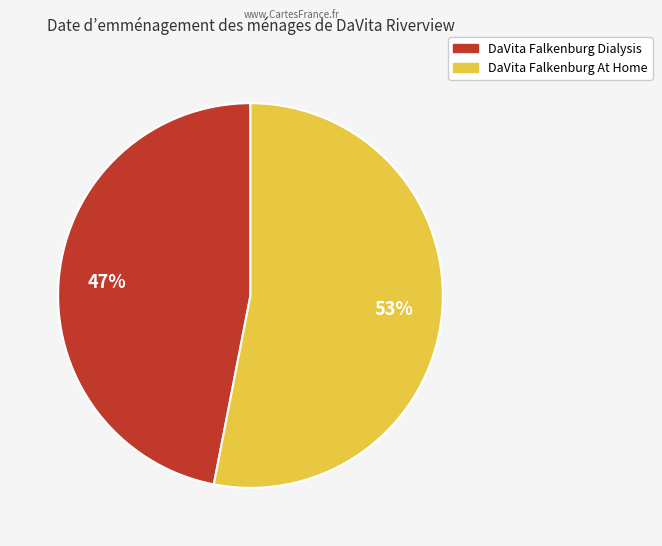

How many slices are in this pie chart?

2